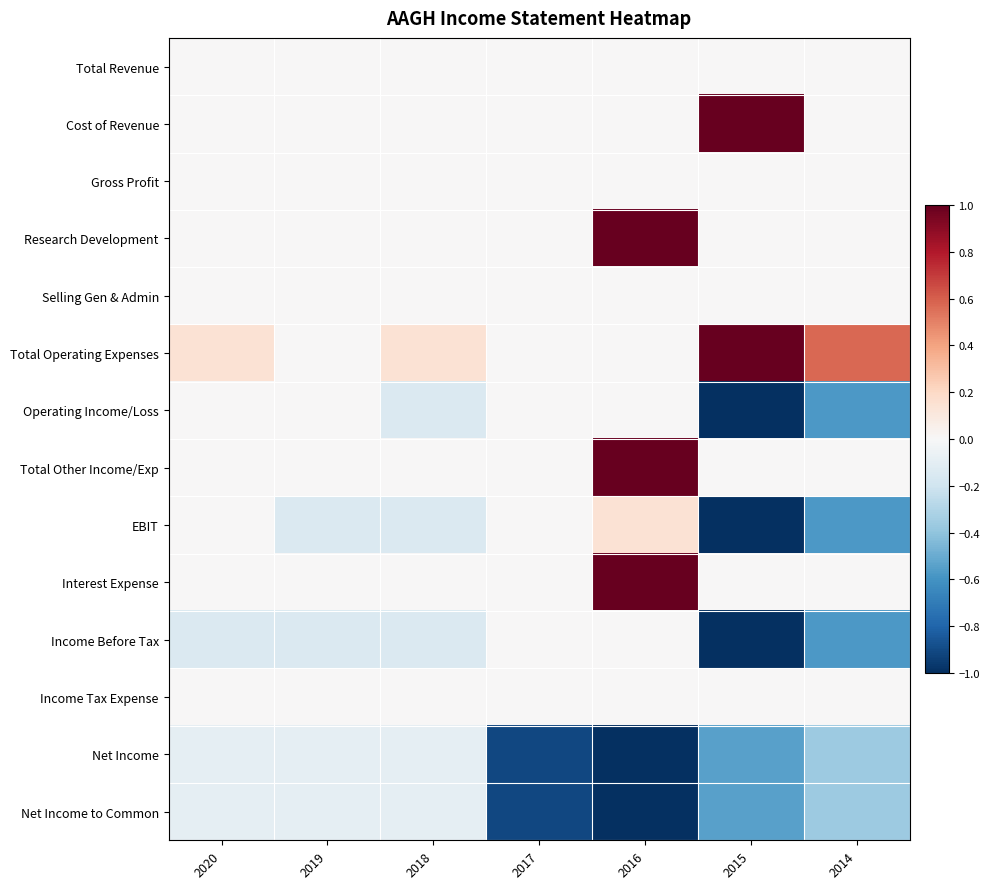

At 2018, list the series in order from smallest to largest.

Operating Income/Loss, EBIT, Income Before Tax, Net Income, Net Income to Common, Total Revenue, Cost of Revenue, Gross Profit, Research Development, Selling Gen & Admin, Total Other Income/Exp, Interest Expense, Income Tax Expense, Total Operating Expenses